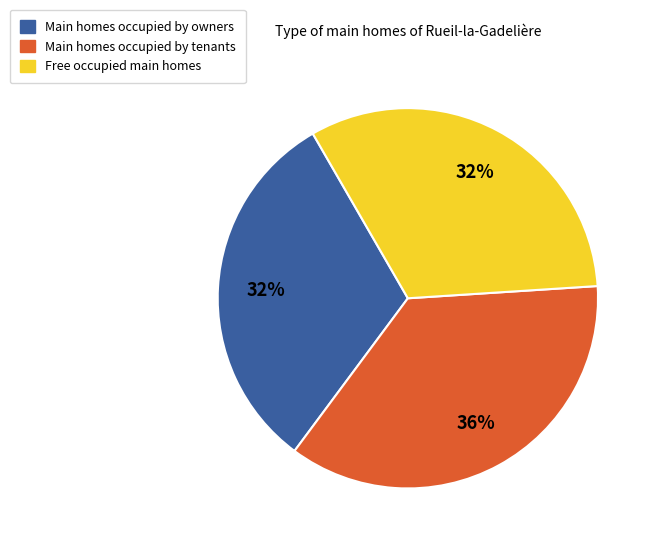

How many segments does this pie chart have?

3